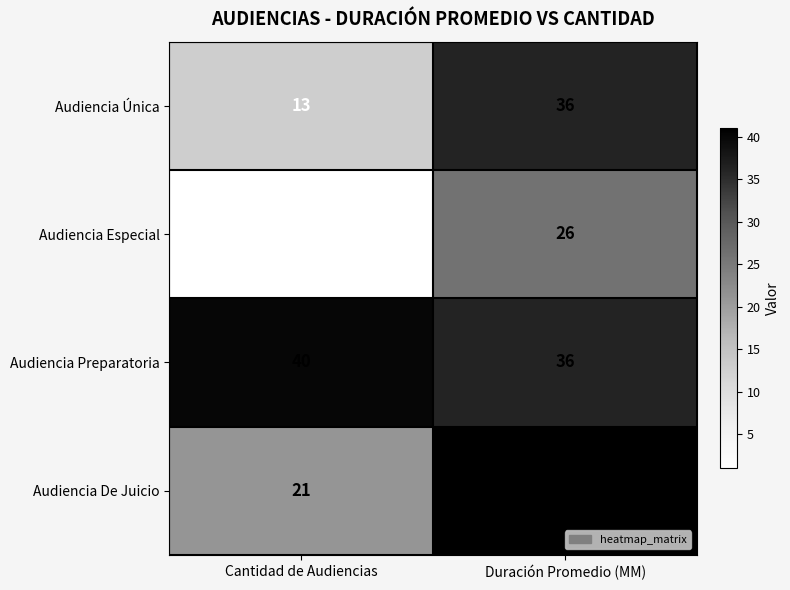

Which series has the widest spread of values?

Audiencia Especial